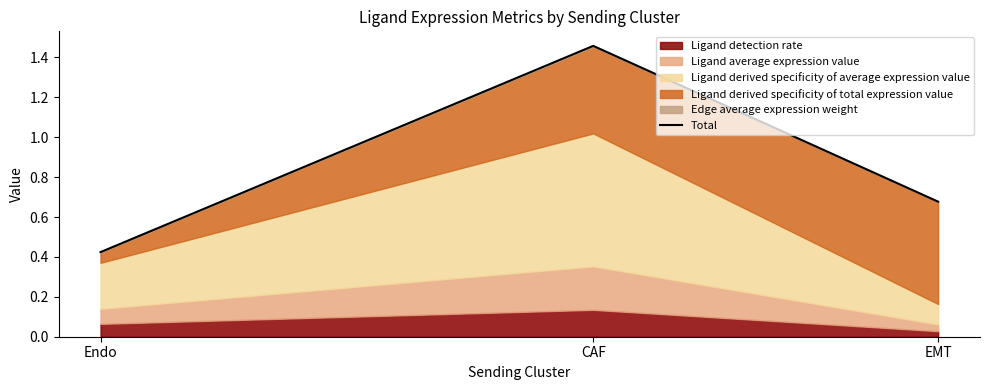

What is the average value?

0.9